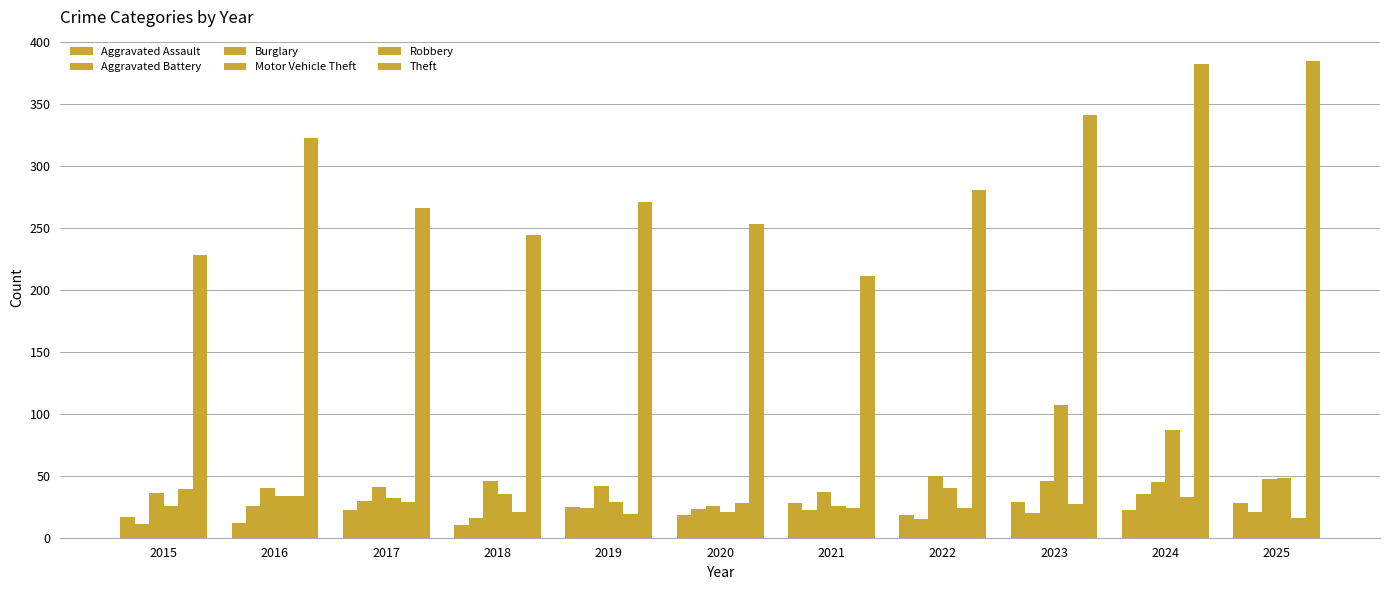

How many categories are shown in the chart?

11